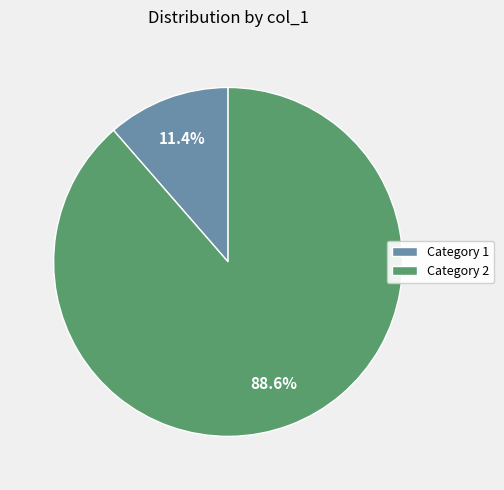

Approximately how many times larger is the value at Category 2 compared to Category 1?

7.8